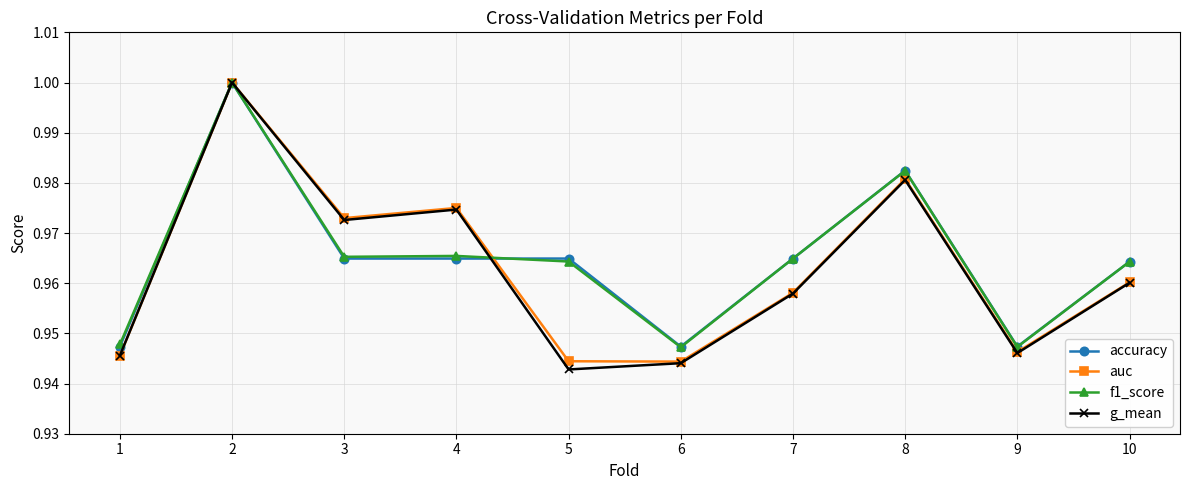

How many interior local valleys does the auc series have?

3